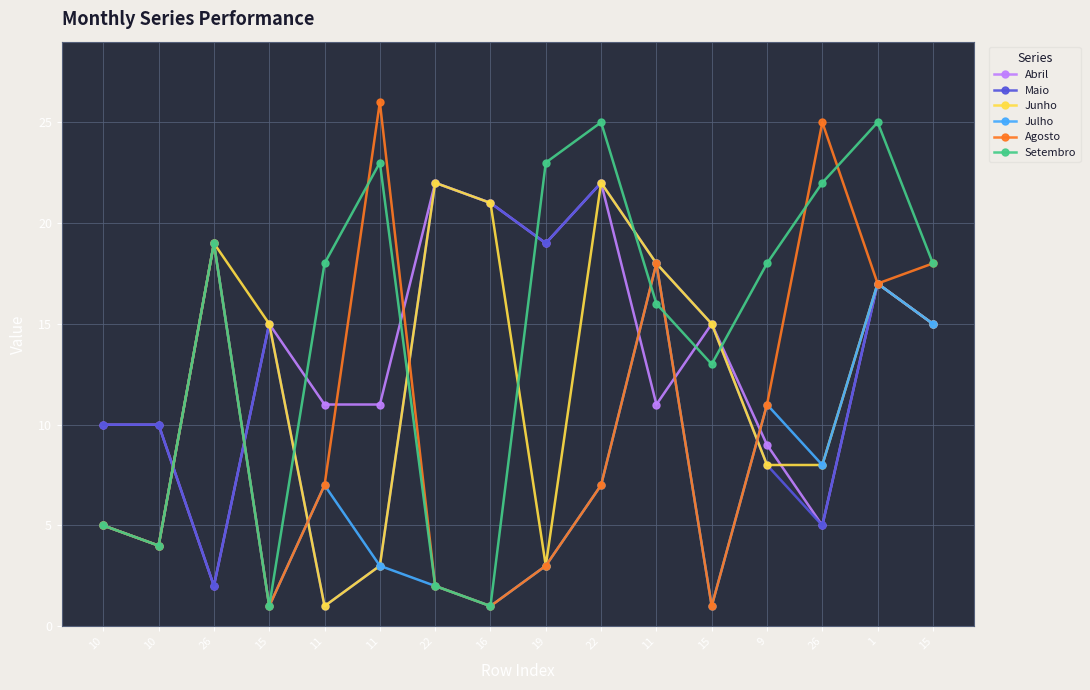

What is the label of the 13th point from the right?

15